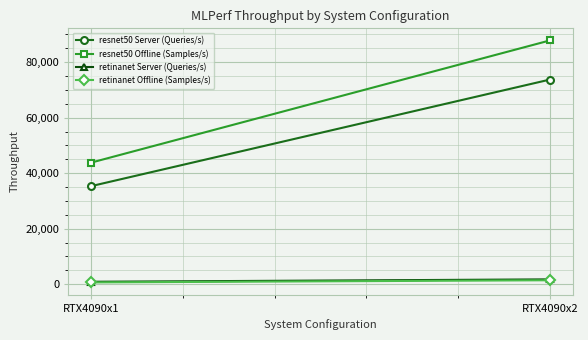

What is the total value across all series at RTX4090x1?

80701.9